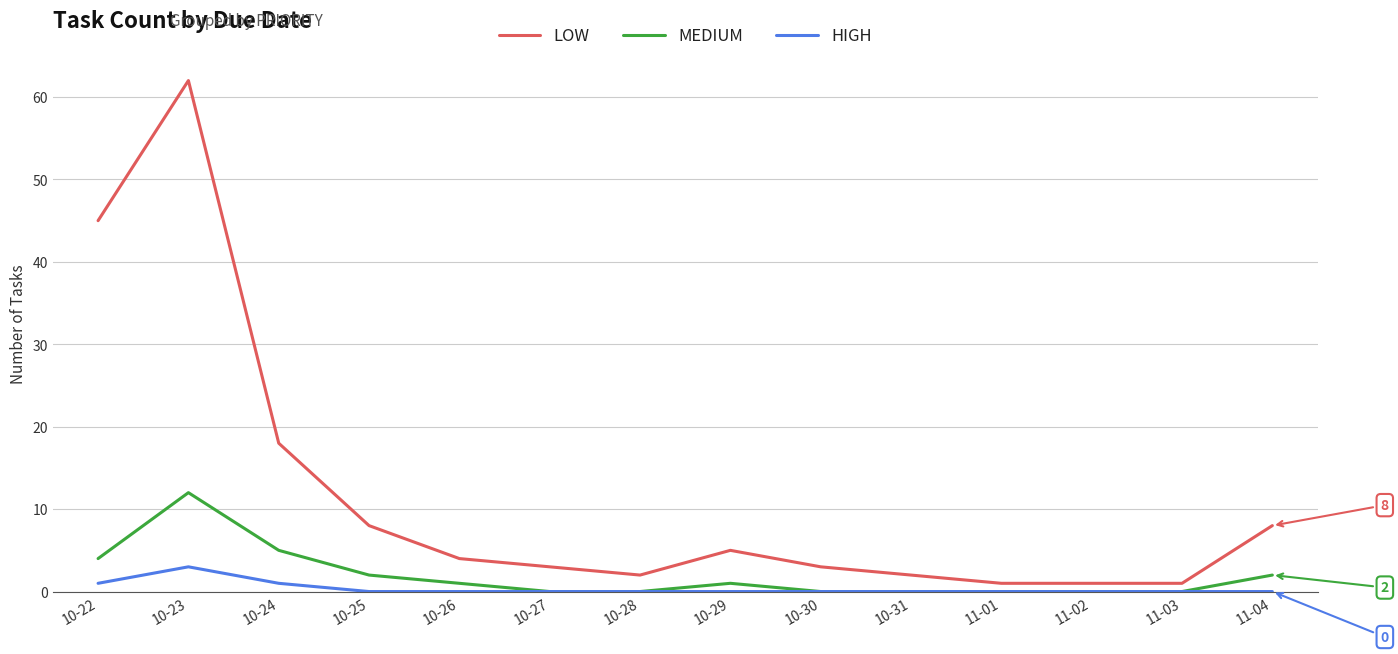

Which category has the highest value in the HIGH series?

10-23